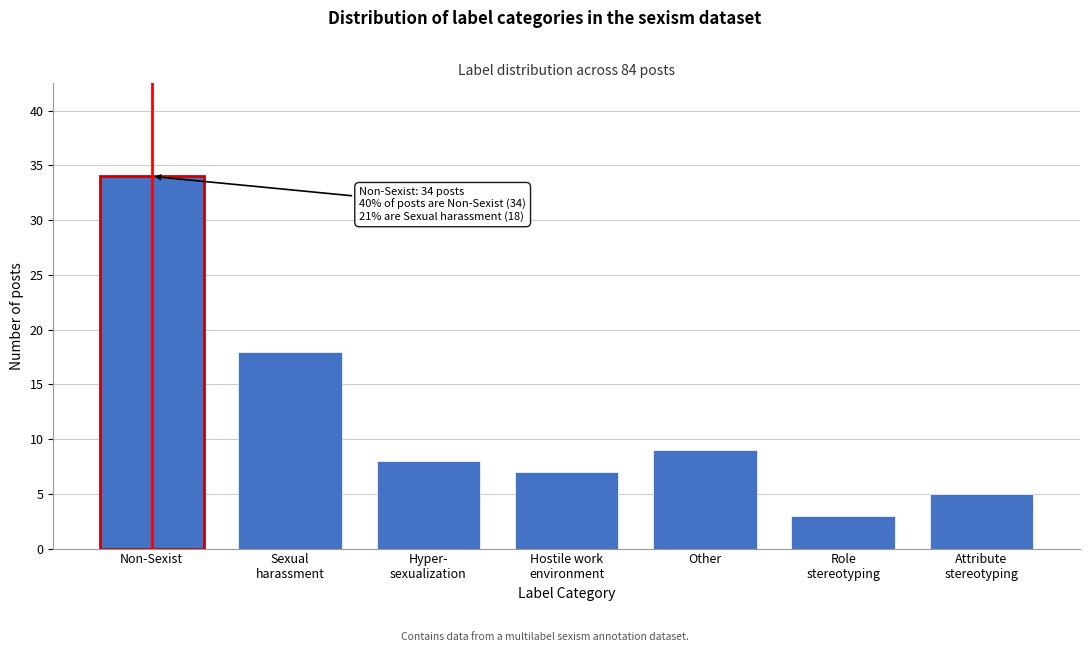

Reading left to right, list all the values displayed in this chart.

34	18	8	7	9	3	5